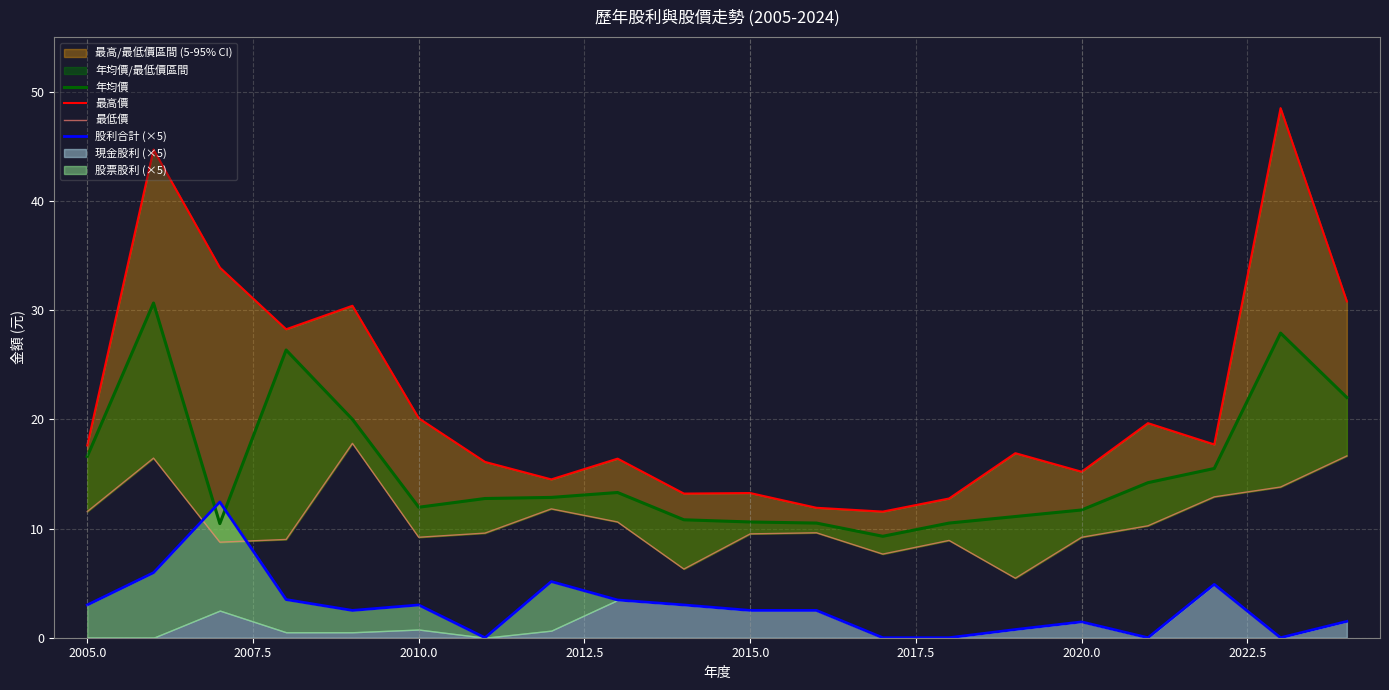

How many values in the 最低價 series exceed 9?

14